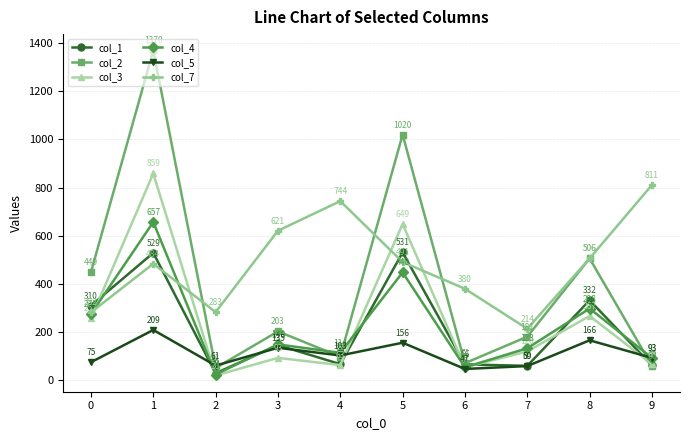

What is the value of the col_7 point at the 8th from the left?

214